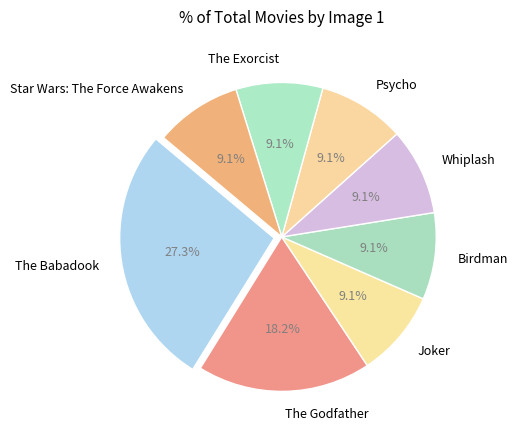

Combined, what portion of the pie is Birdman and The Exorcist?

18.2%